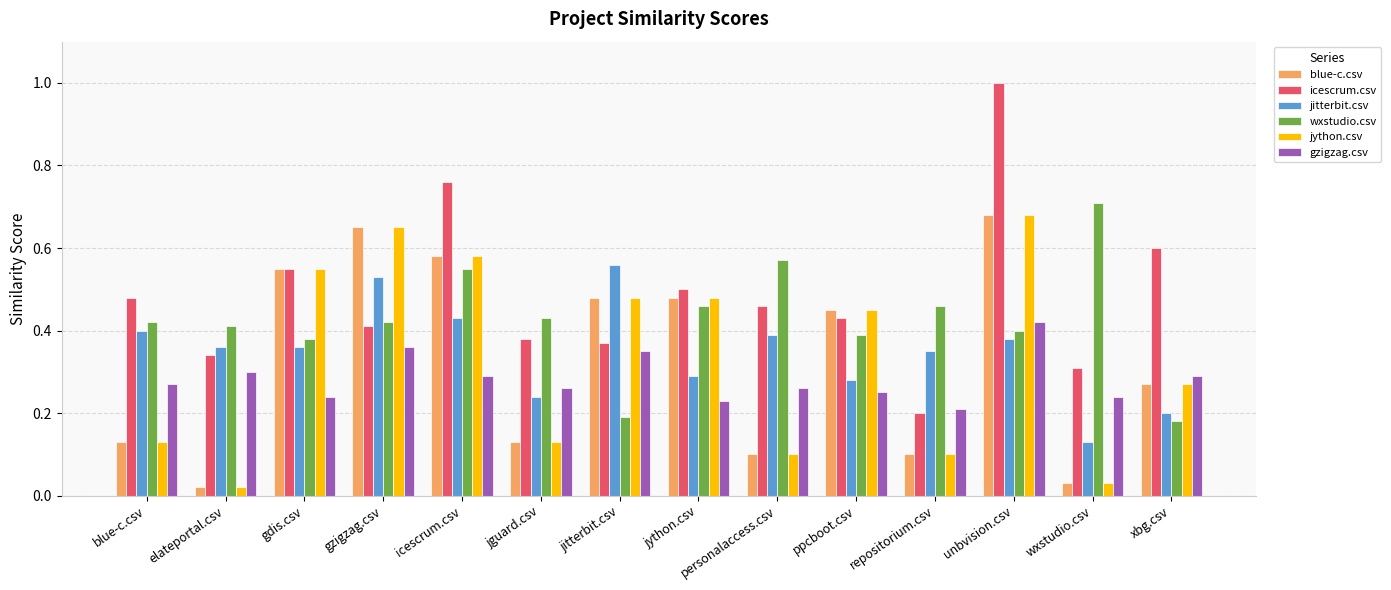

What is the sum of all jitterbit.csv values?

4.9